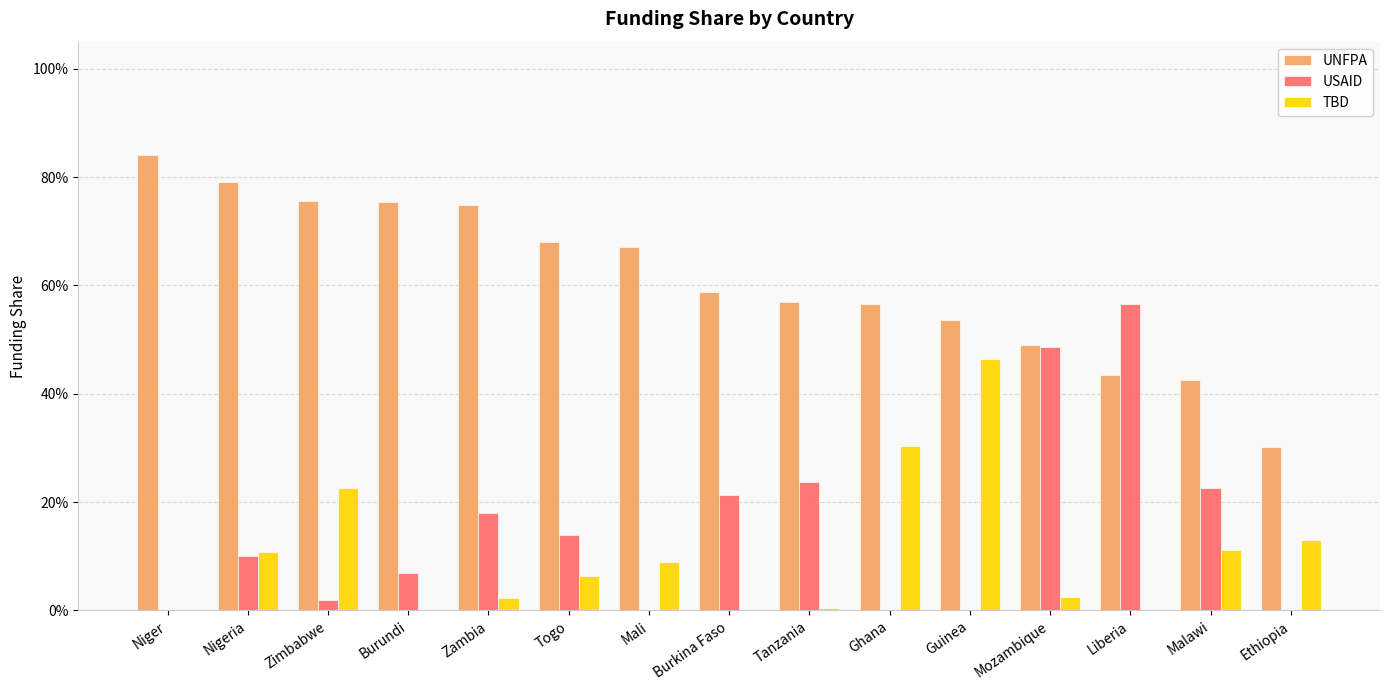

List the labels in order of UNFPA value, largest first.

Niger, Nigeria, Zimbabwe, Burundi, Zambia, Togo, Mali, Burkina Faso, Tanzania, Ghana, Guinea, Mozambique, Liberia, Malawi, Ethiopia